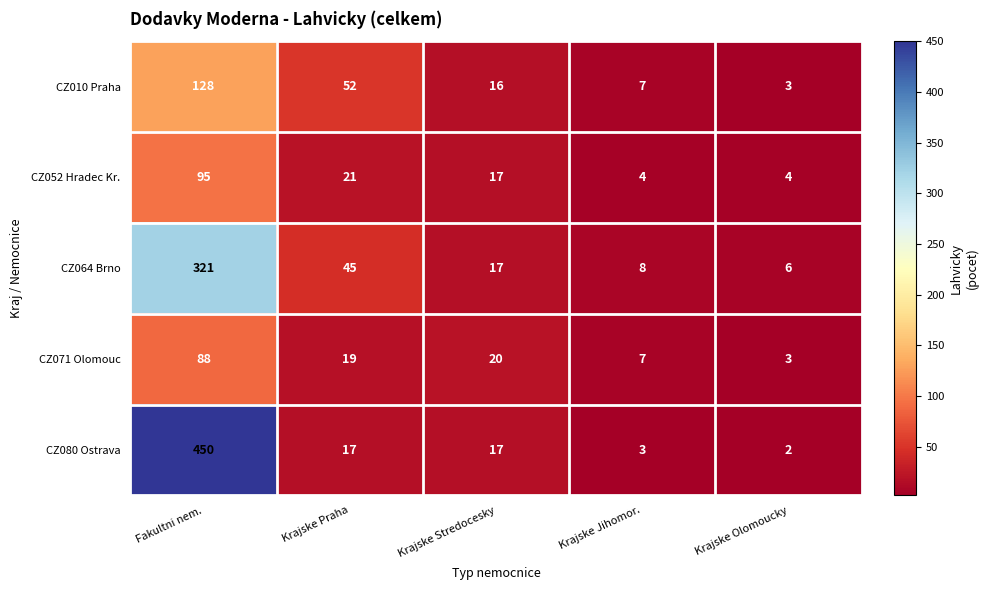

Reading left to right, transcribe all the data shown in this chart.

CZ010 Praha: 128	52	16	7	3
CZ052 Hradec Kr.: 95	21	17	4	4
CZ064 Brno: 321	45	17	8	6
CZ071 Olomouc: 88	19	20	7	3
CZ080 Ostrava: 450	17	17	3	2